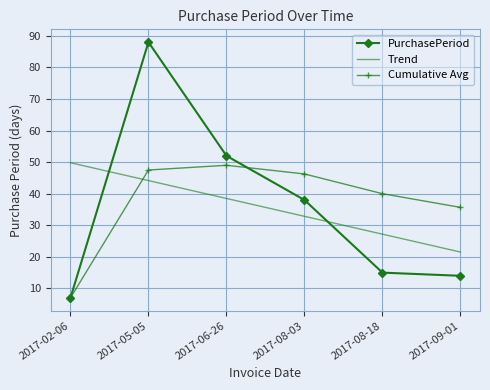

What is the maximum value for Trend?

49.8